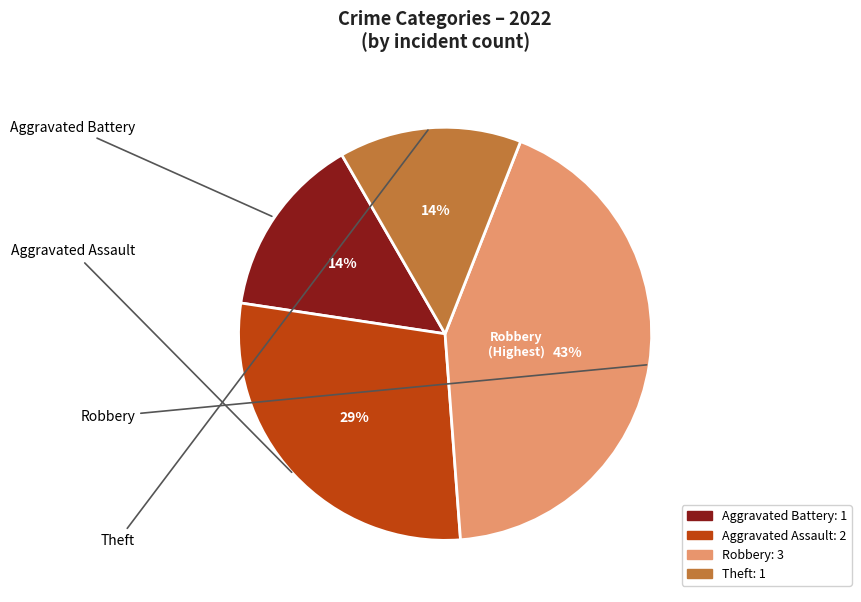

Which category has the biggest portion of the pie?

Robbery